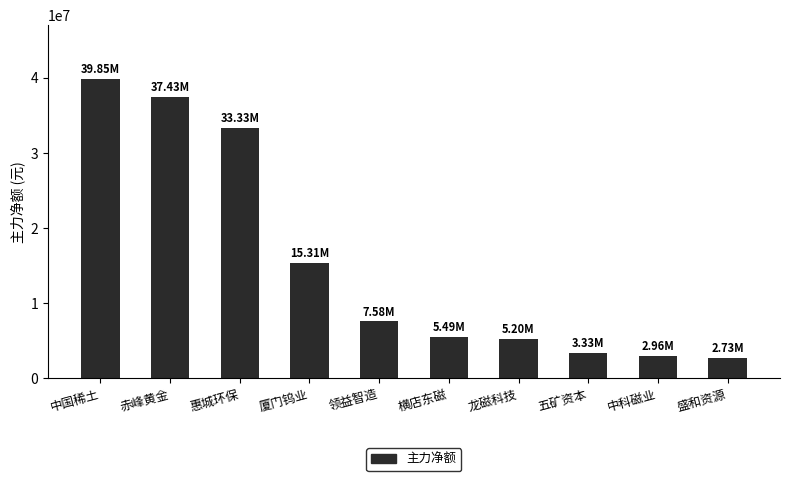

What is the difference between the maximum and minimum values?

37116185